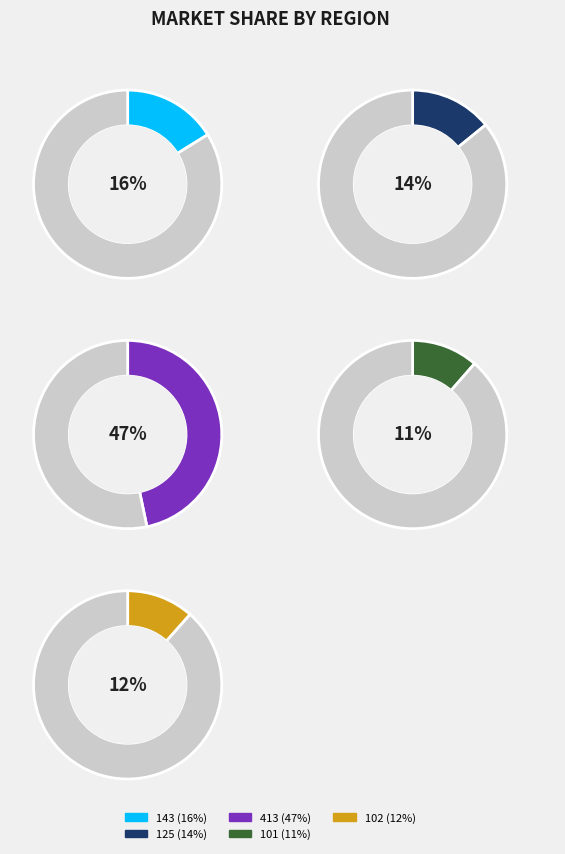

What percentage is the 143 slice, to the nearest percent?

16%